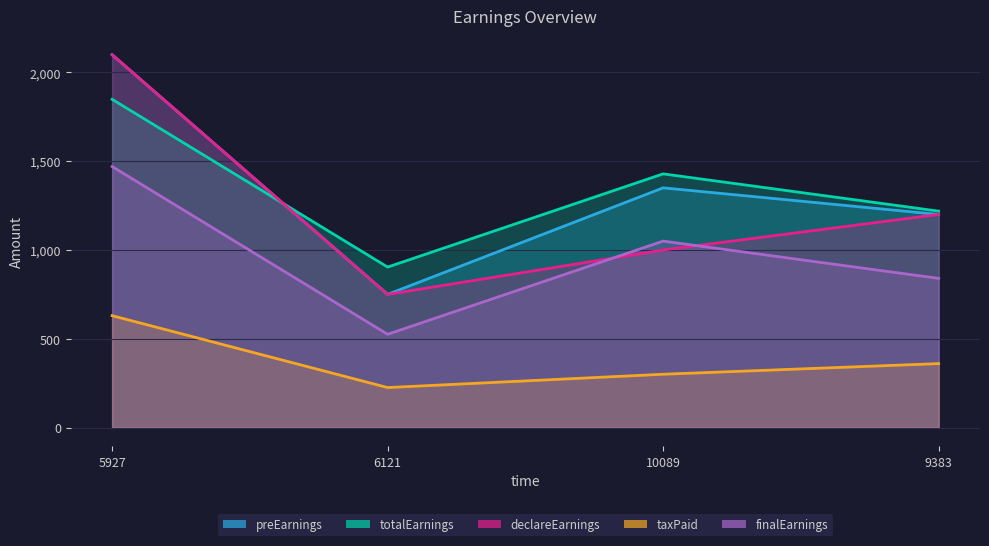

At which category is the sum across all series the highest?

5927